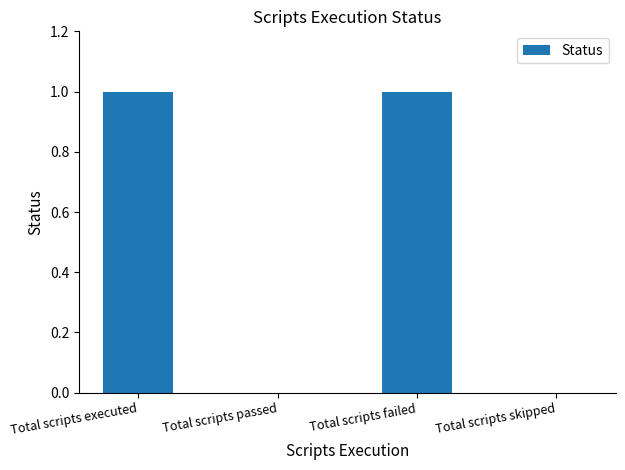

What is the sum of all values?

2